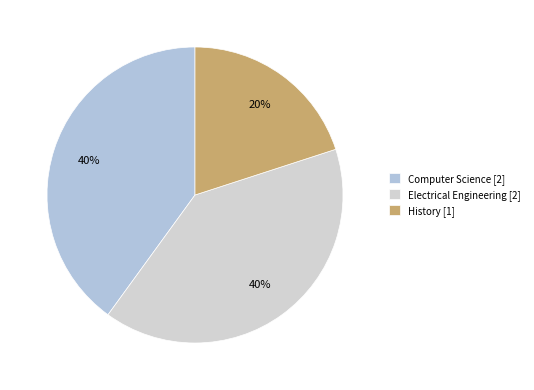

How many slices are in this pie chart?

3